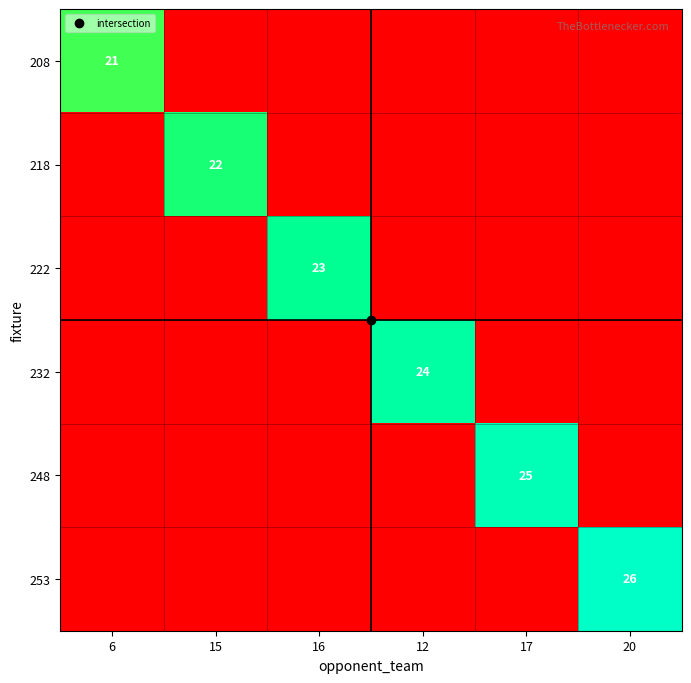

What is the sum of all 222 values?

23